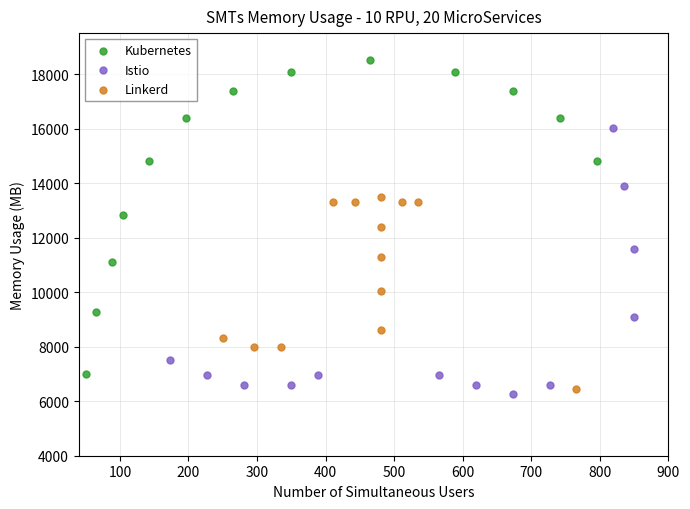

Which series has the widest spread of Y values?

Kubernetes